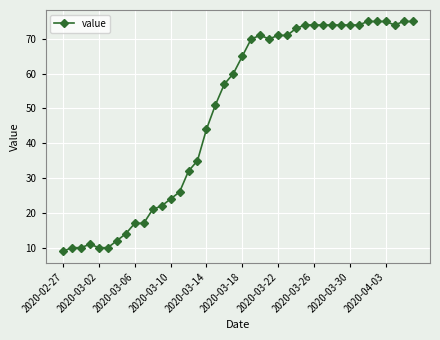

Is this an area chart (filled region under the line)?

No